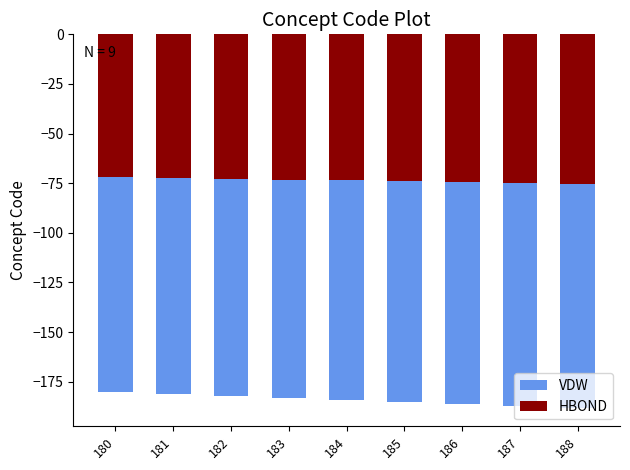

What is the difference between the highest and lowest values at 181?

108.6